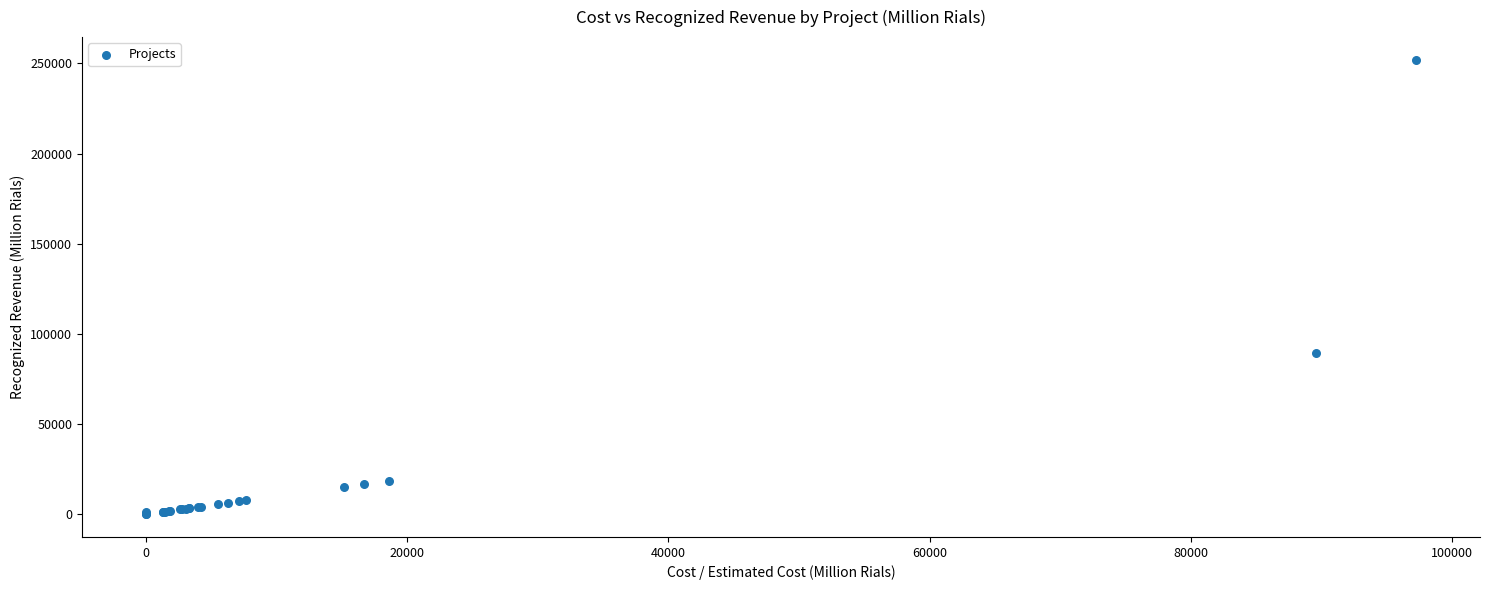

What Y value in the scatter plot is closest to 126000?

89586